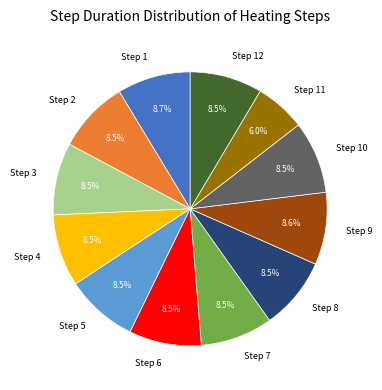

Which slice is the smallest?

Step 11